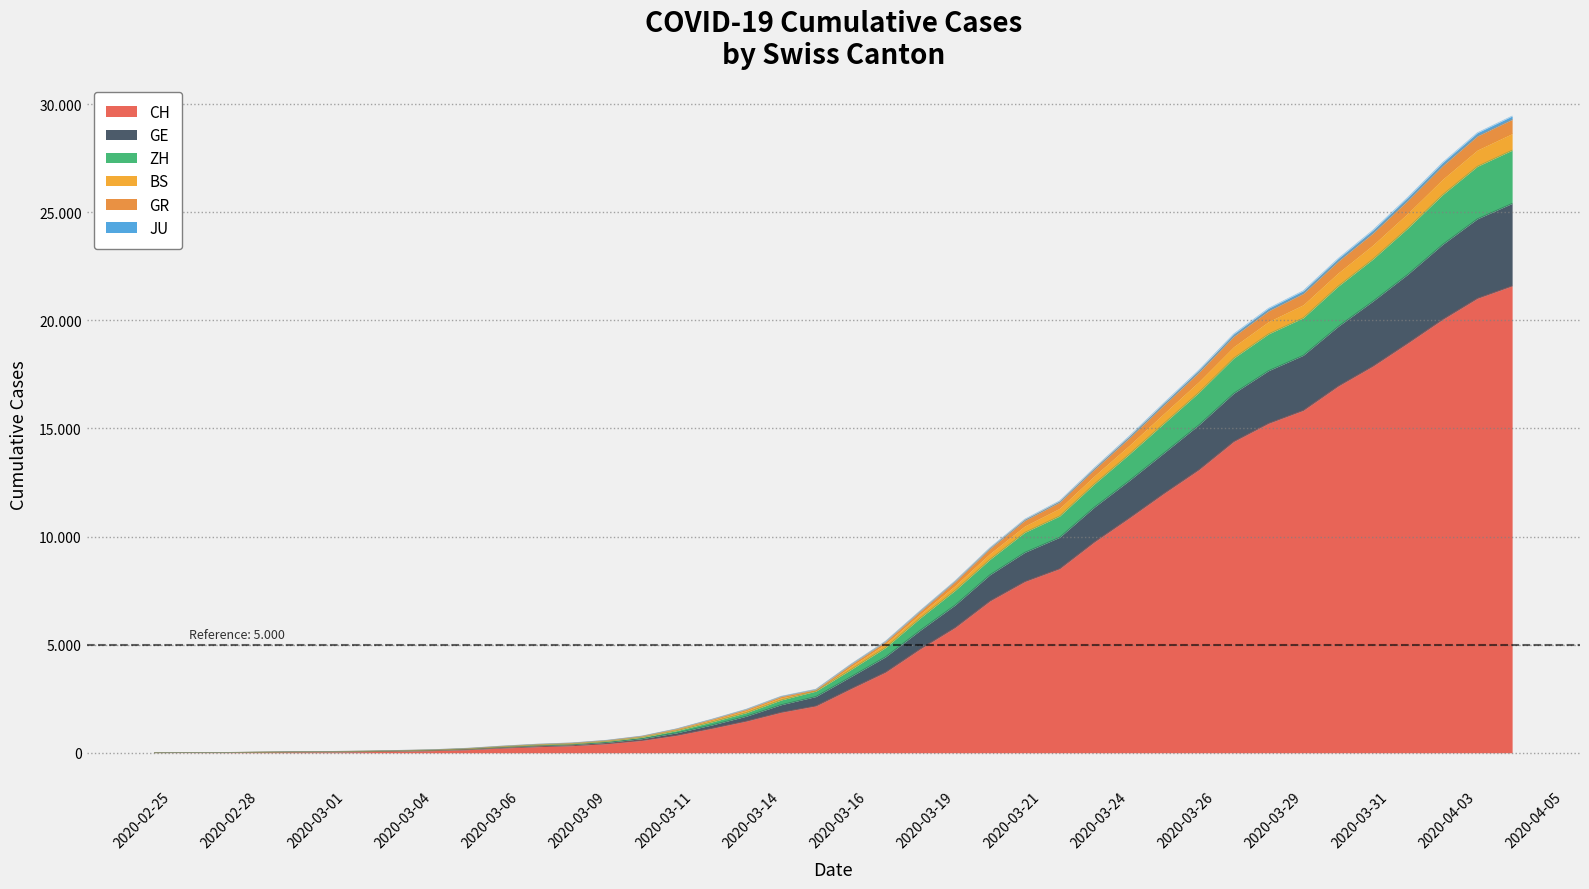

Does the chart have visible grid lines?

Yes